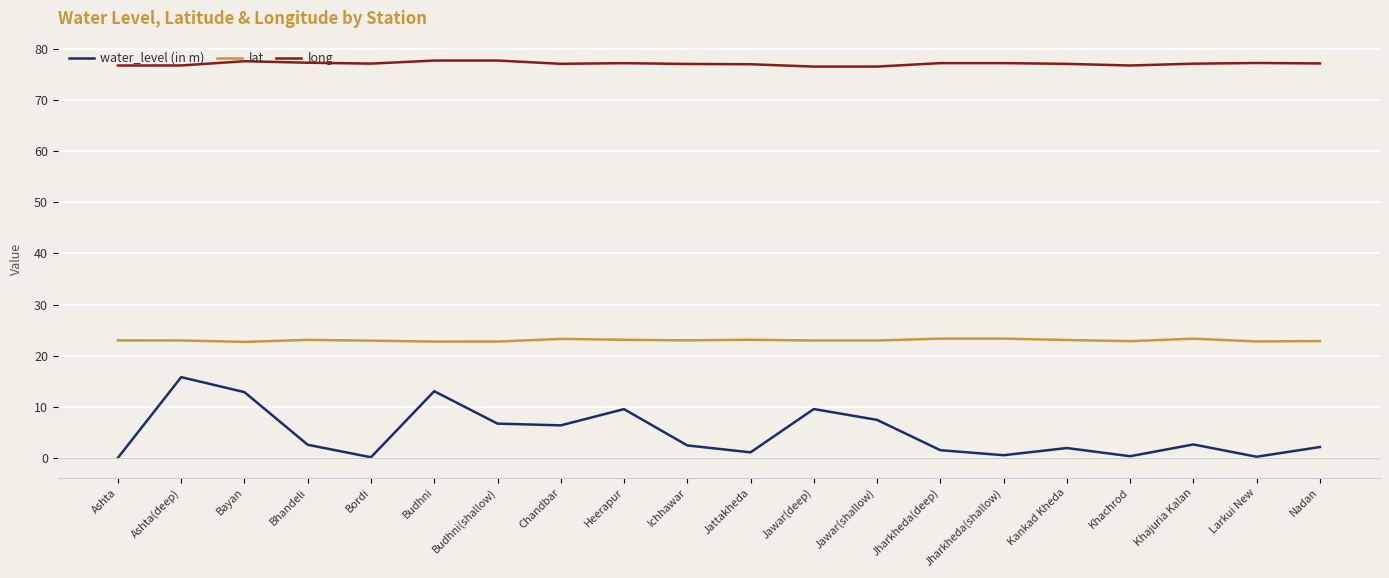

How many lines are shown in the chart?

3